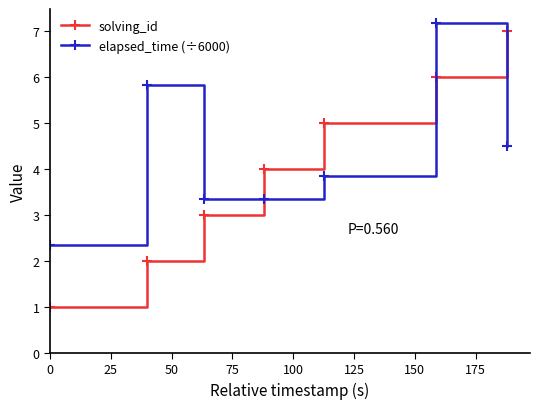

Which series has the largest total across all categories?

elapsed_time (÷6000)